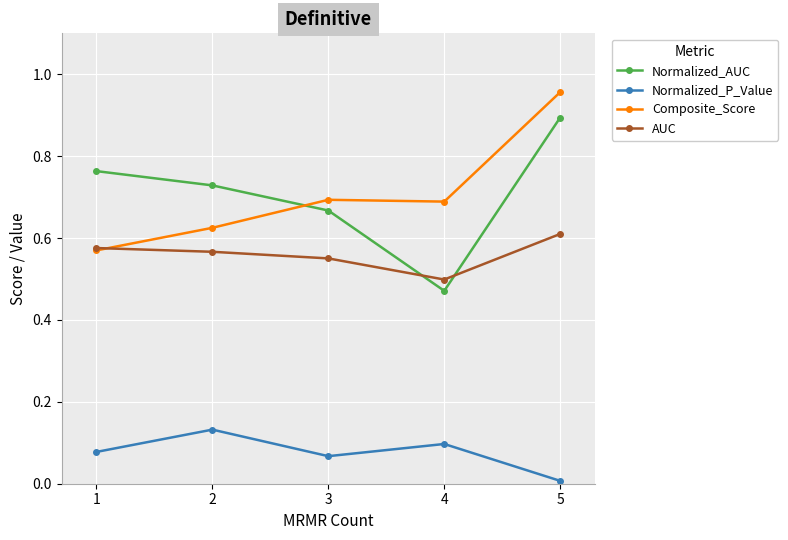

True or false: Composite_Score and Normalized_P_Value intersect in this chart.

False